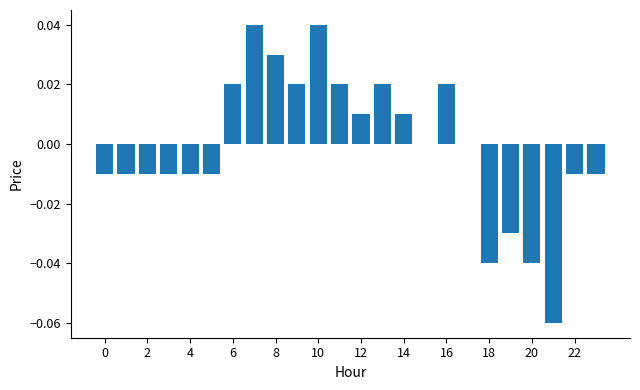

Are the bars horizontal?

No